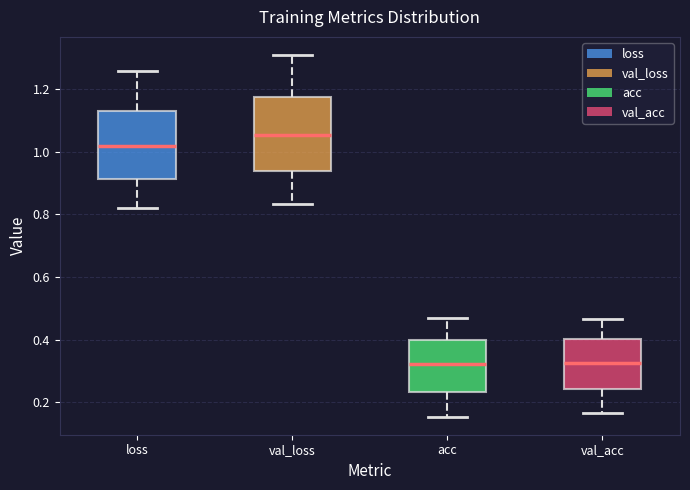

Reading left to right, read every box against the y-axis: the position of its median line, the range the box covers, and the ends of its whiskers. The values are not printed on the chart, so give them approximately, as read against the axis.

loss: median 1.02, box 0.92 to 1.12, whiskers 0.82 to 1.26
val_loss: median 1.06, box 0.94 to 1.18, whiskers 0.84 to 1.30
acc: median 0.32, box 0.24 to 0.40, whiskers 0.16 to 0.48
val_acc: median 0.32, box 0.24 to 0.40, whiskers 0.16 to 0.46